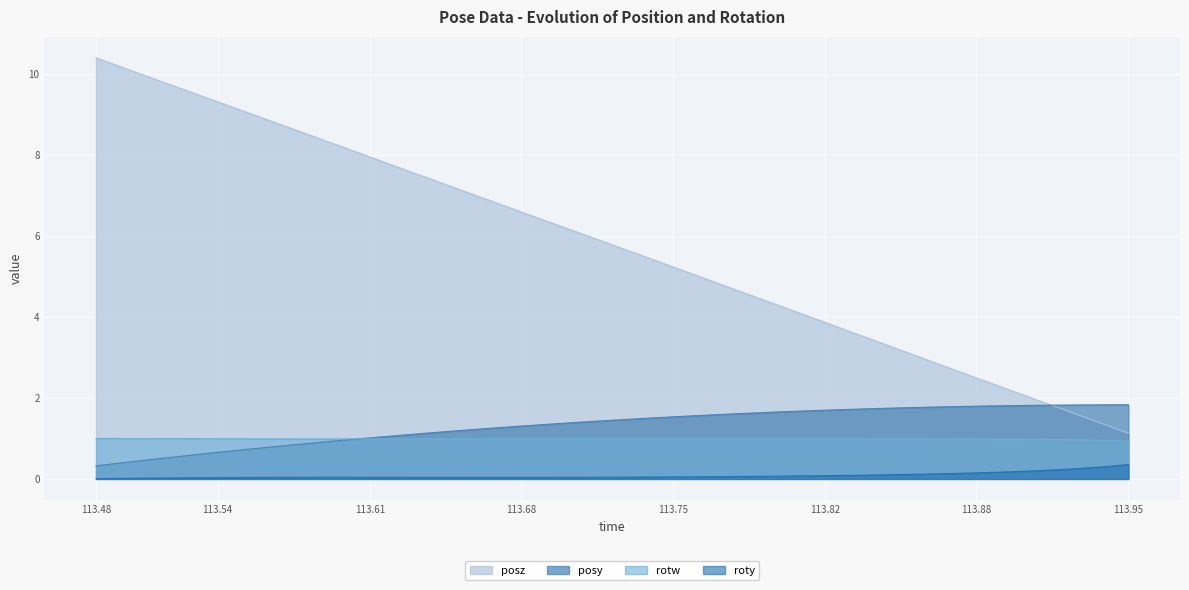

Rank the series by their maximum value, from highest to lowest.

posz, posy, rotw, roty